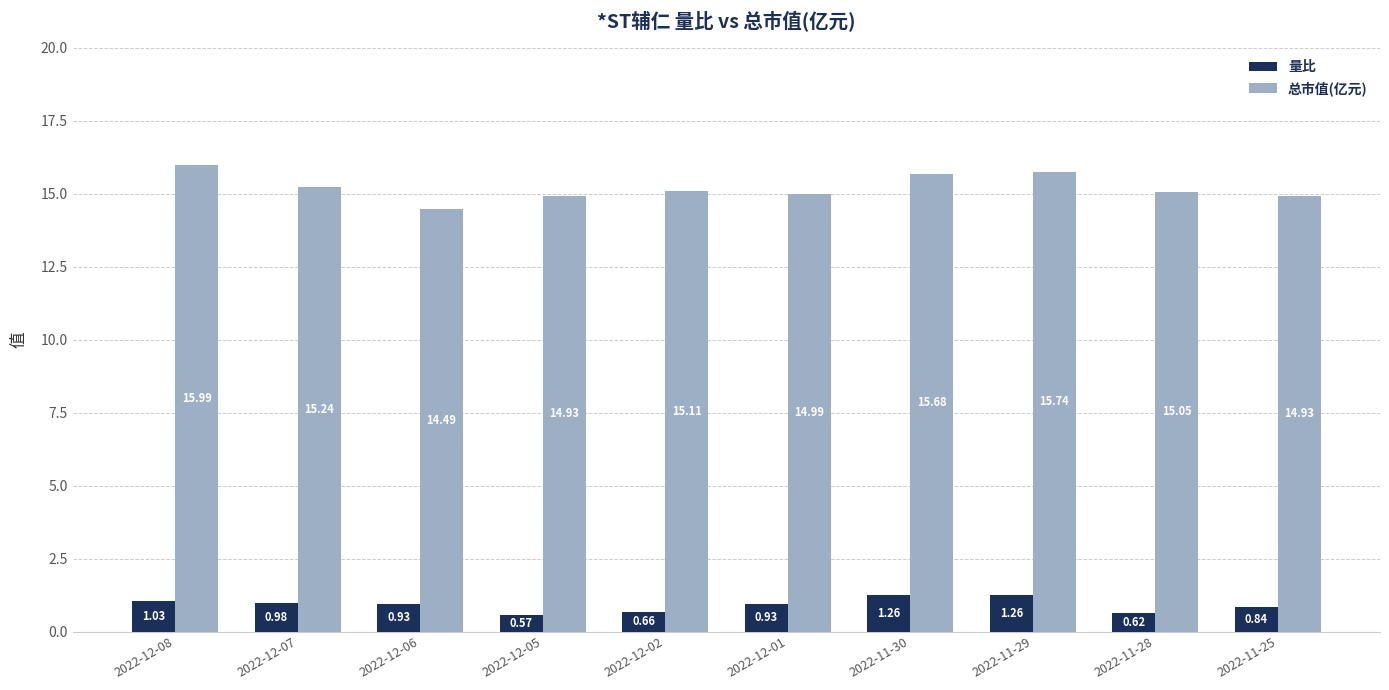

At which label is 总市值(亿元) closest to 15?

2022-12-01